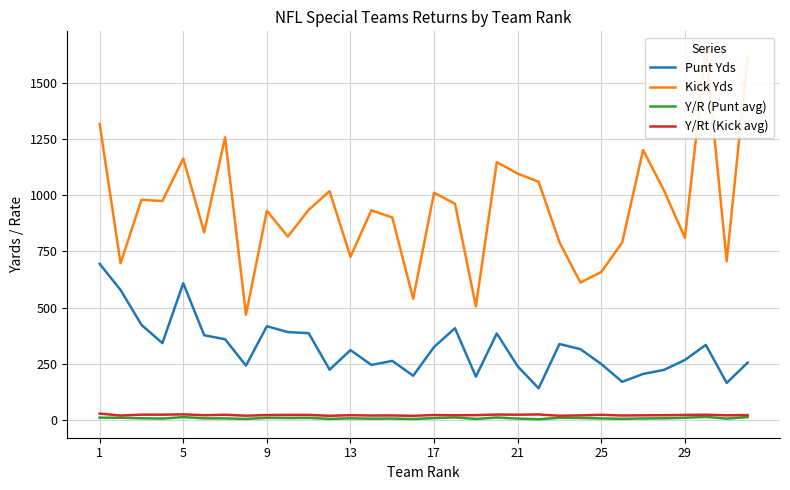

What is the lowest value of the Punt Yds series?

142.0